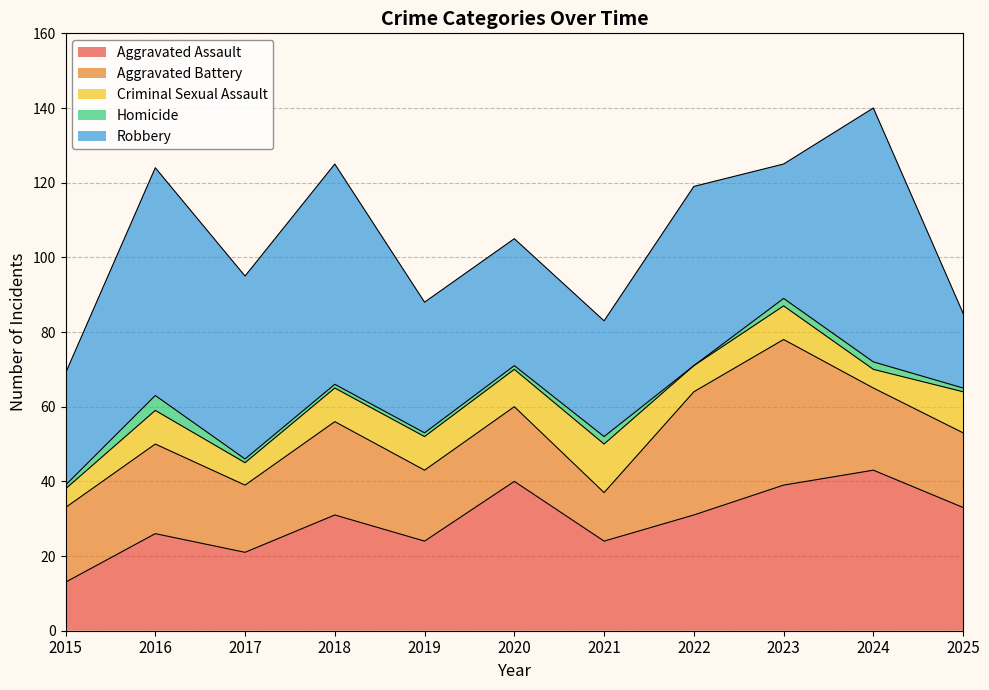

What is the total value across all series at 2018?

125